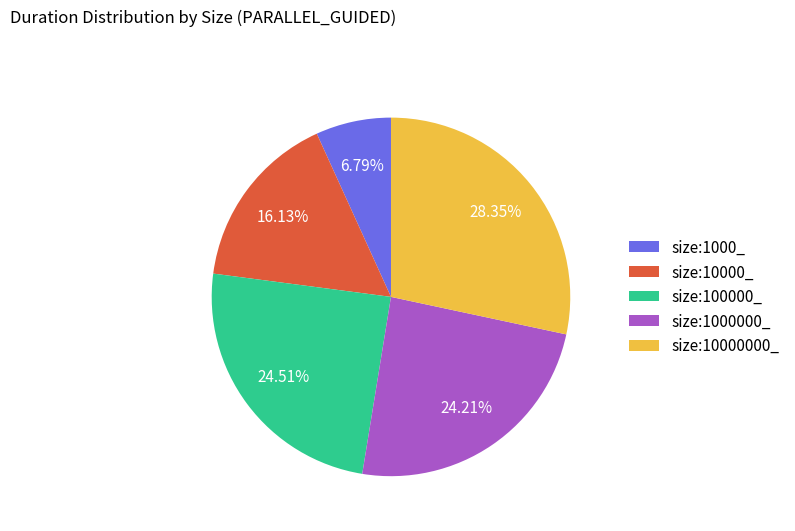

Approximately how many times larger is the value at size:10000_ compared to size:1000000_?

0.7